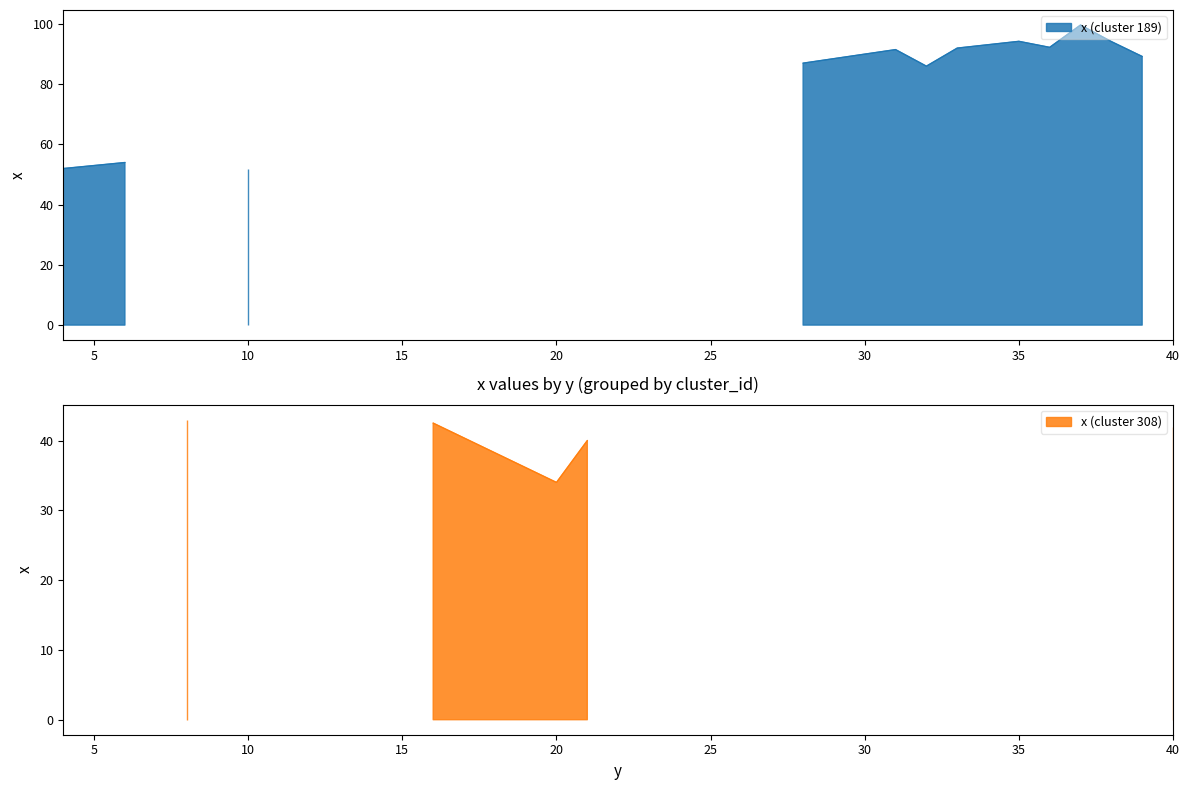

Rank the series by their maximum value, from lowest to highest.

x (cluster 308), x (cluster 189)